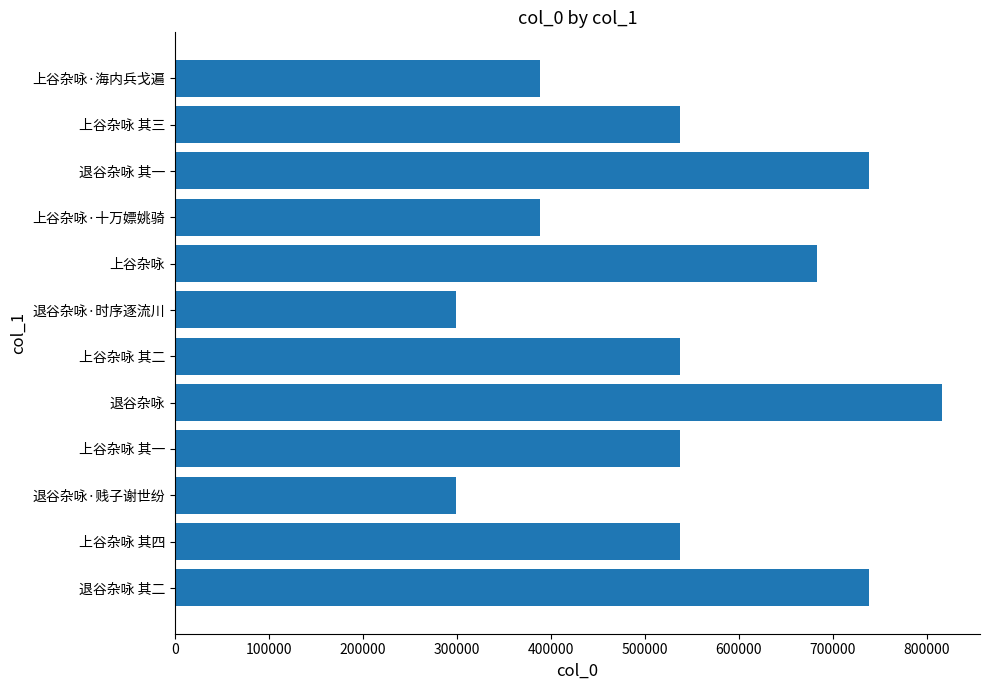

What is the sum of all values?

6500780